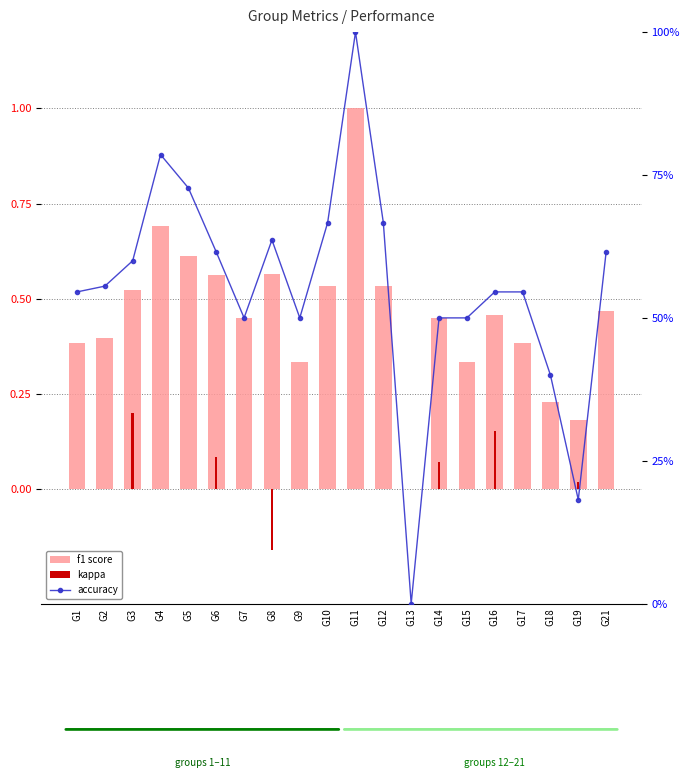

How many series are shown in this chart?

3